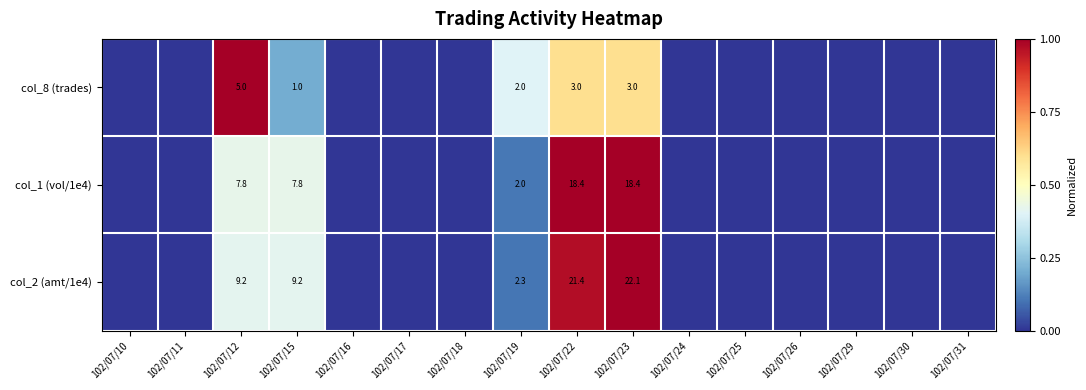

Is it true that col_8 (trades) equals 1.3 at 102/07/15?

False